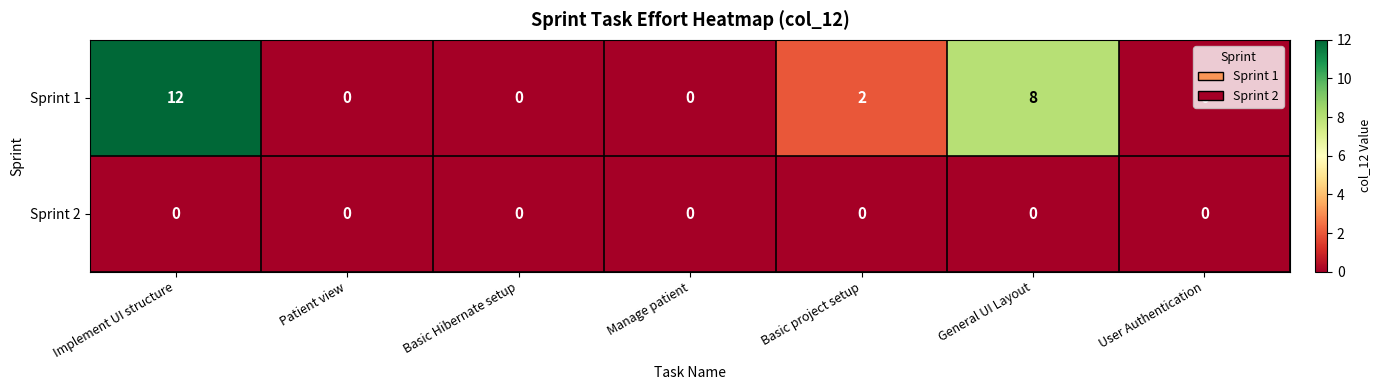

Count the number of data series in this chart.

2